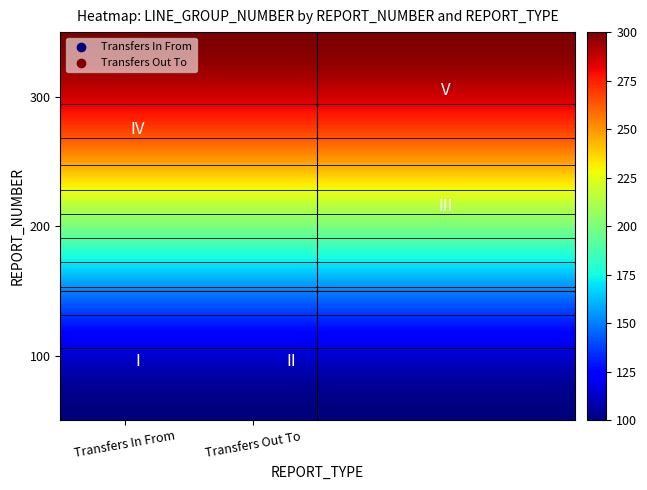

What is the average value of the Transfers In From series?

200